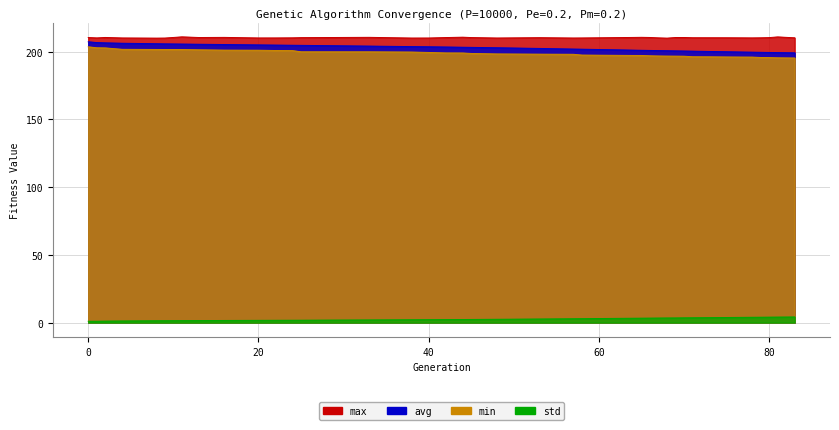

What is the average value of the avg series?

202.8